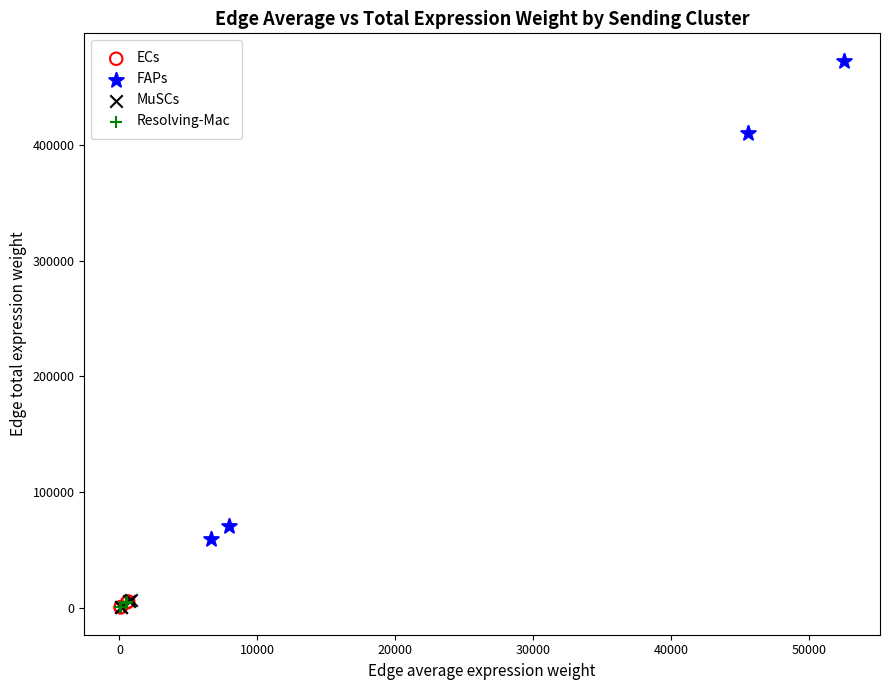

Which series reaches the maximum Y coordinate?

FAPs